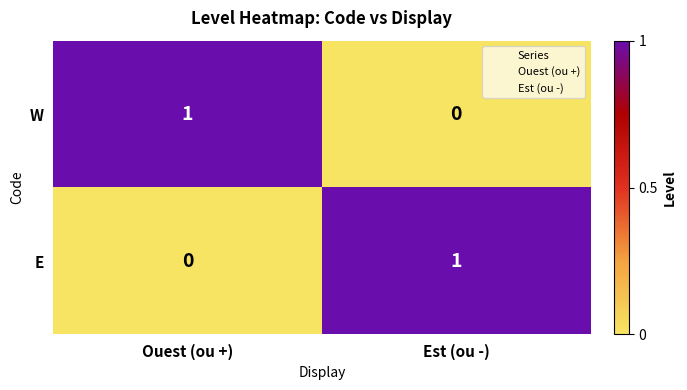

What is the difference between the highest and lowest values at Ouest (ou +)?

1